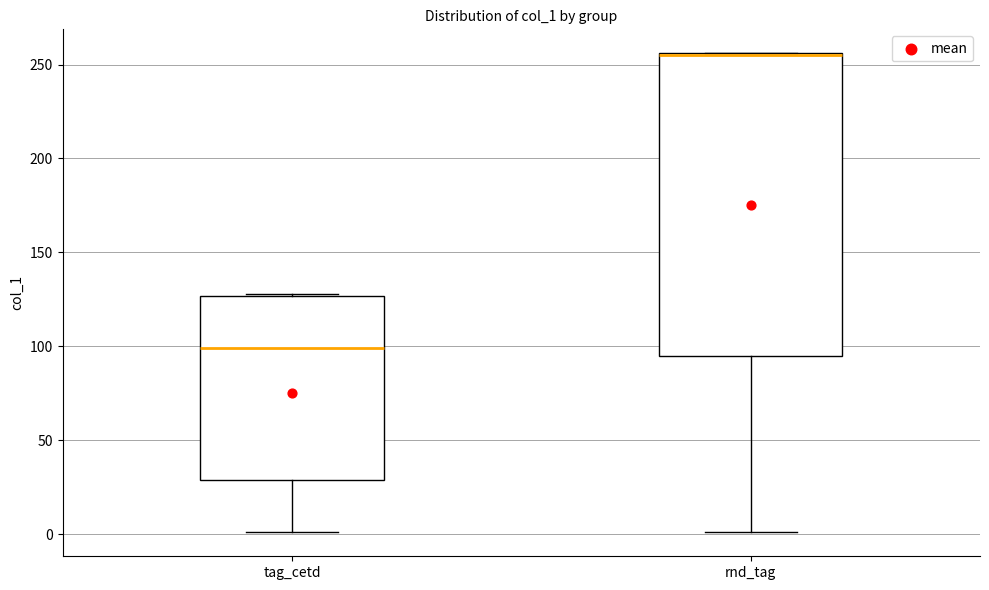

Where does the median line of the box for tag_cetd sit on the y-axis? The values are not printed on the chart, so give them approximately, as read against the axis.

100